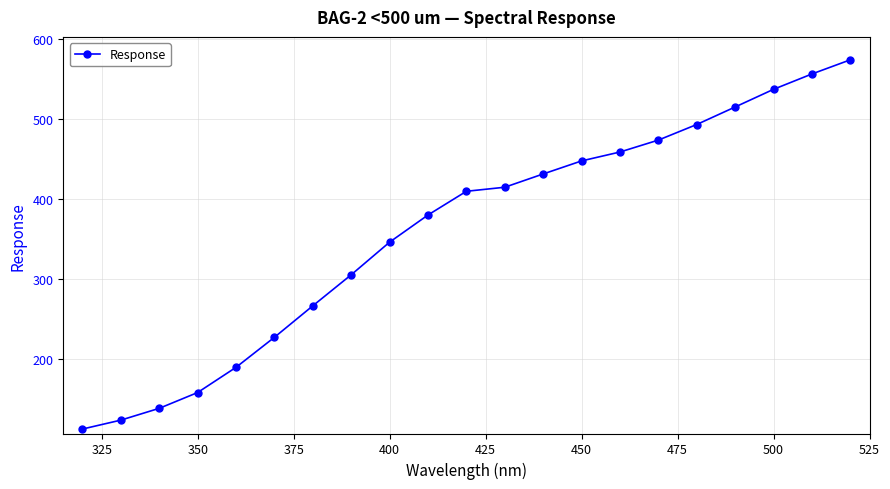

What is the maximum value shown in the chart?

573.5